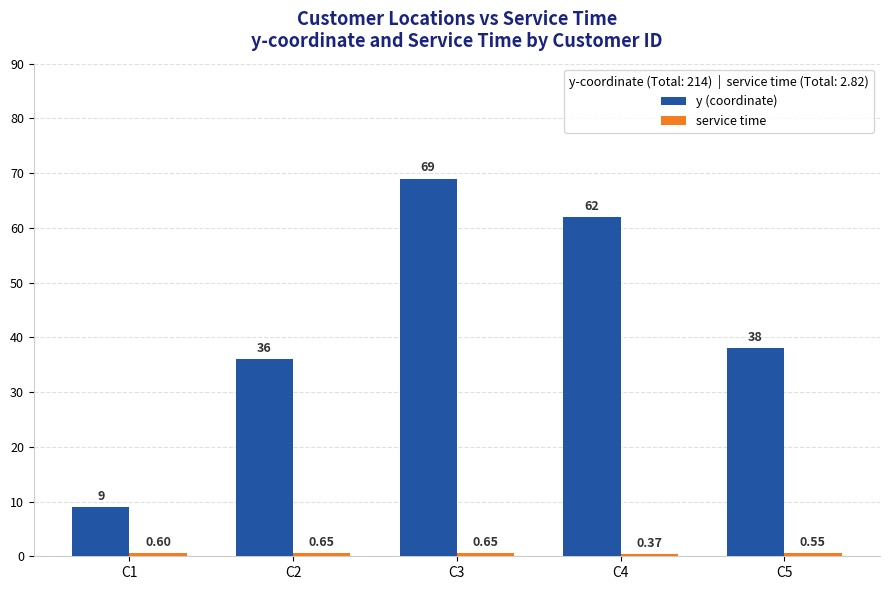

Between C1 and C5, which series saw the biggest shift?

y (coordinate)